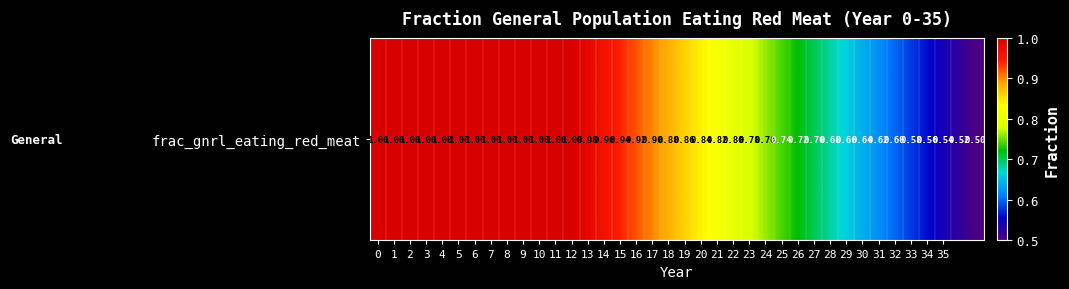

Reading left to right, what are all the values shown in this chart?

0=1.0	1=1.0	2=1.0	3=1.0	4=1.0	5=1.0	6=1.0	7=1.0	8=1.0	9=1.0	10=1.0	11=1.0	12=1.0	13=1.0	14=1.0	15=0.9	16=0.9	17=0.9	18=0.9	19=0.9	20=0.8	21=0.8	22=0.8	23=0.8	24=0.8	25=0.7	26=0.7	27=0.7	28=0.7	29=0.7	30=0.6	31=0.6	32=0.6	33=0.6	34=0.6	35=0.5	36=0.5	37=0.5